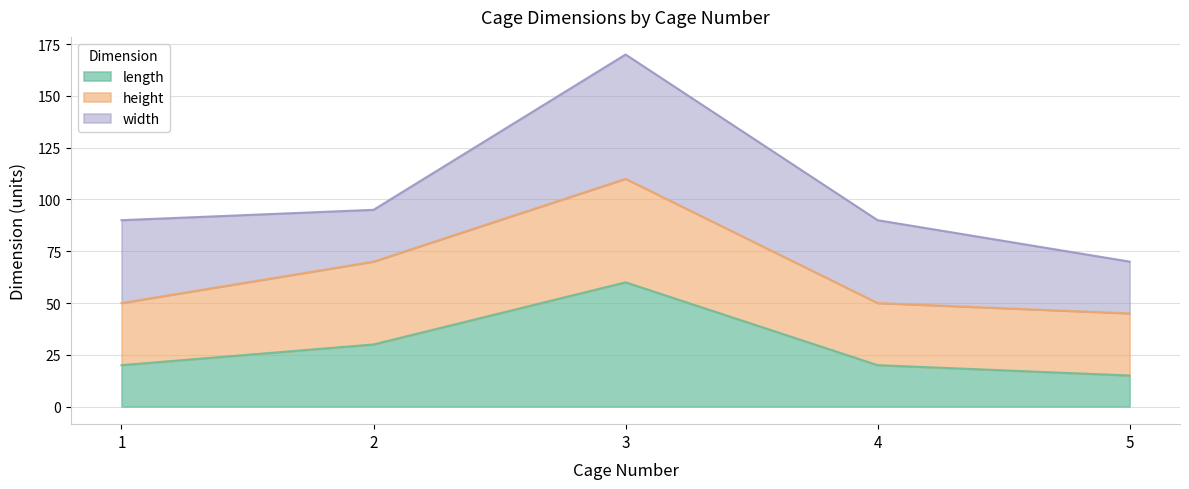

What is the highest value of the length series?

60